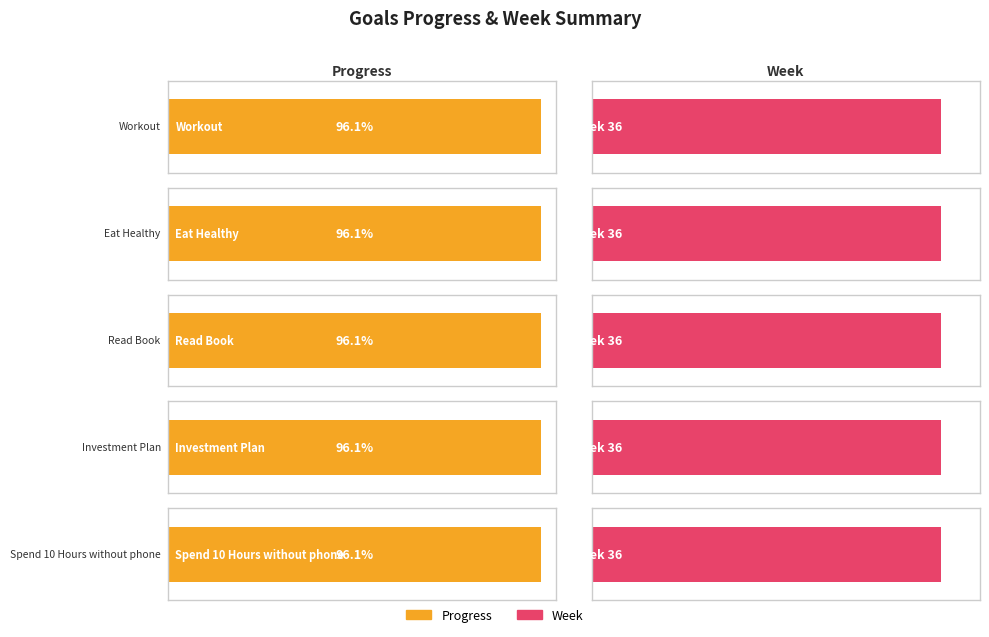

What is the sum of the Progress values at Investment Plan and Eat Healthy?

1.9